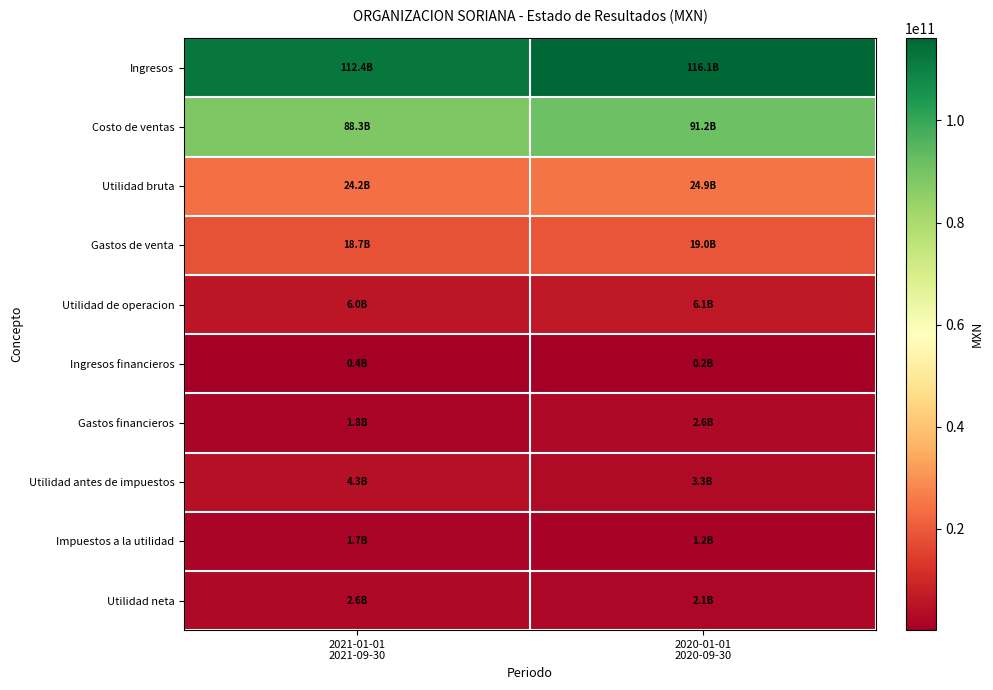

At 2020-01-01 2020-09-30, list the series in order from smallest to largest.

Ingresos financieros, Impuestos a la utilidad, Utilidad neta, Gastos financieros, Utilidad antes de impuestos, Utilidad de operacion, Gastos de venta, Utilidad bruta, Costo de ventas, Ingresos